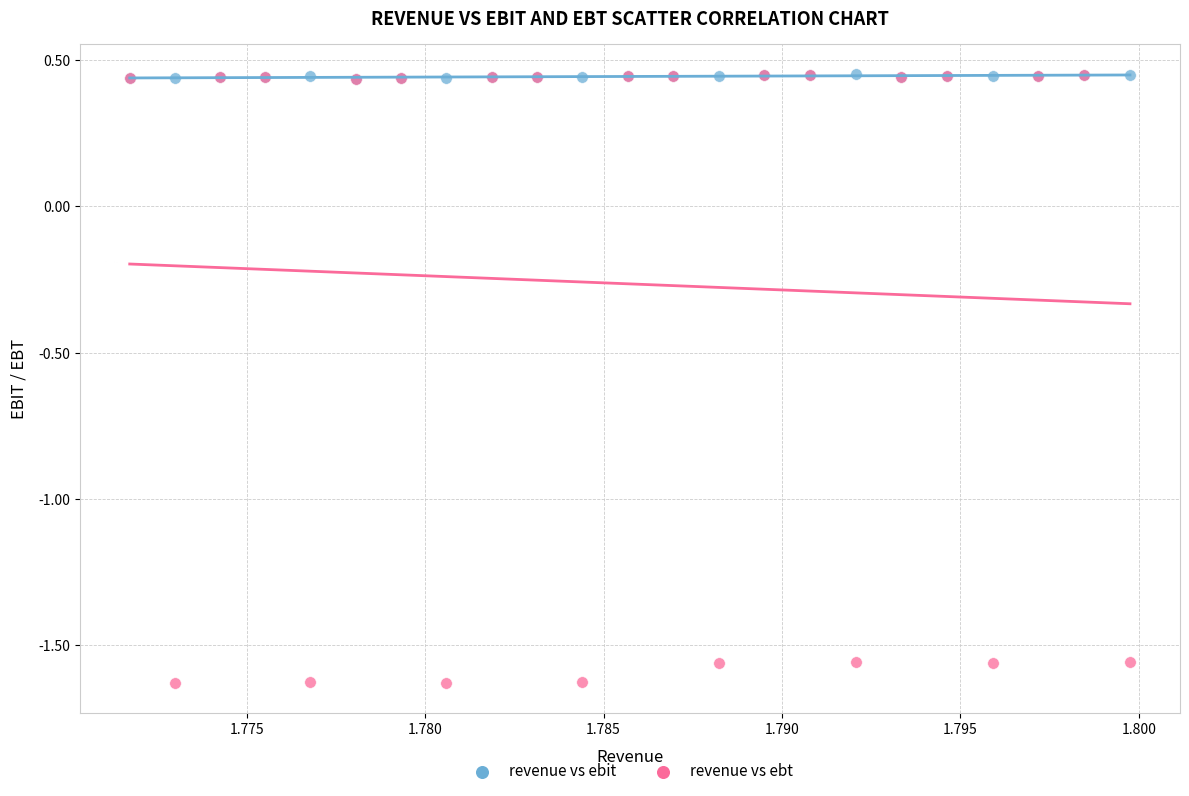

What are all the series names shown in the legend?

revenue vs ebit, revenue vs ebt